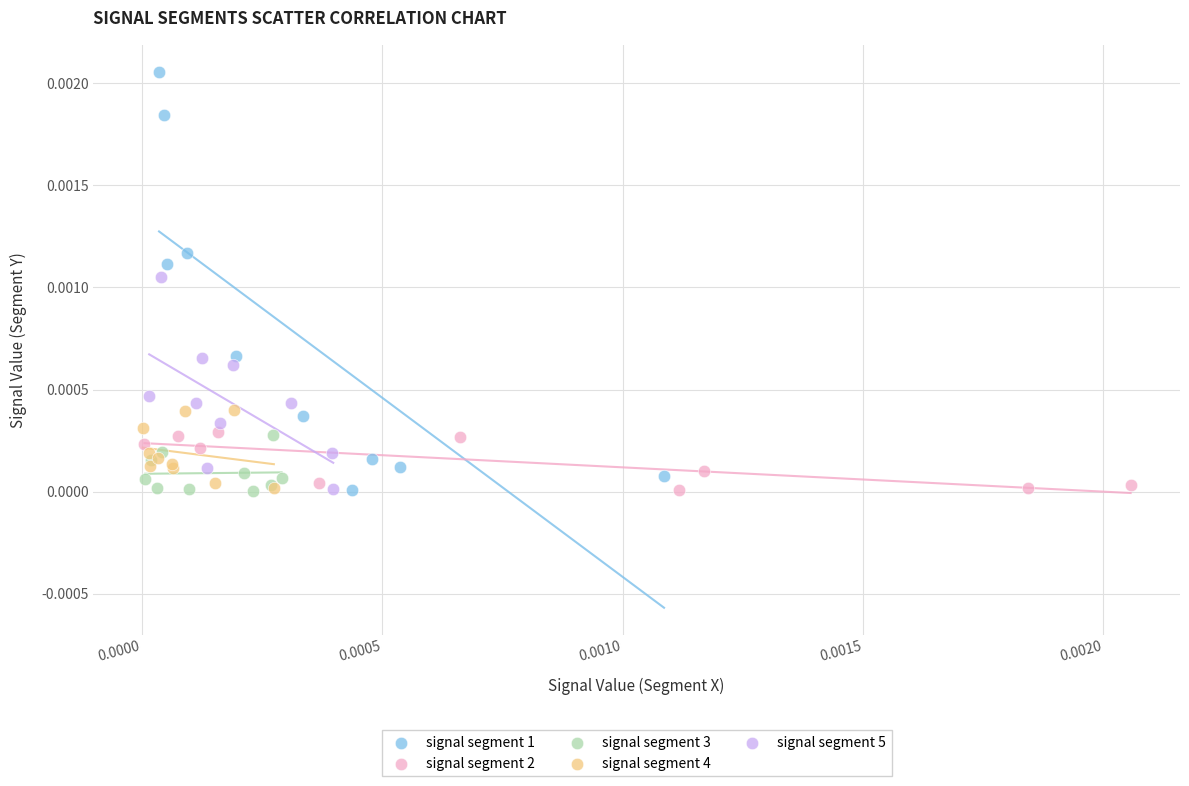

What are all the series names shown in the legend?

signal segment 1, signal segment 2, signal segment 3, signal segment 4, signal segment 5